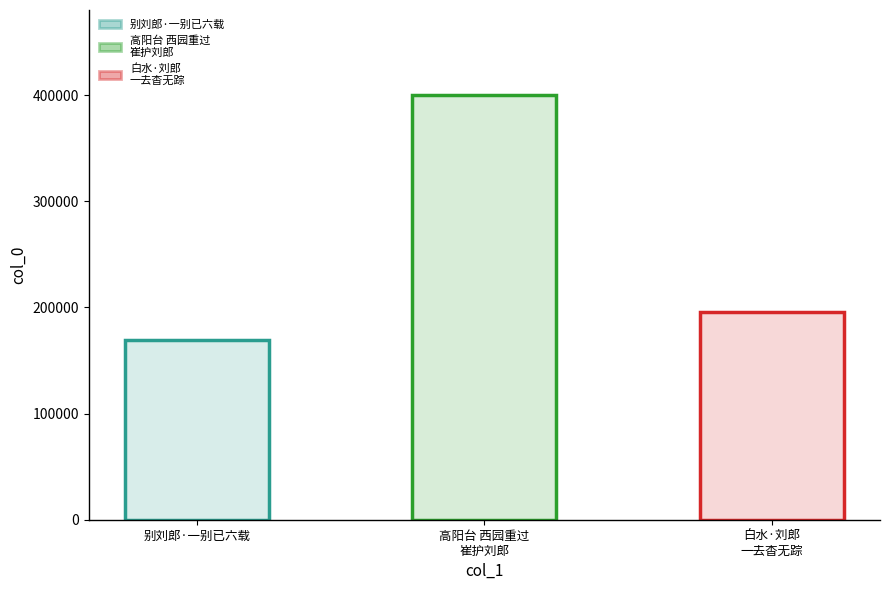

Approximately how many times larger is the value at 别刘郎·一别已六载 compared to 白水·刘郎一去杳无踪?

0.9